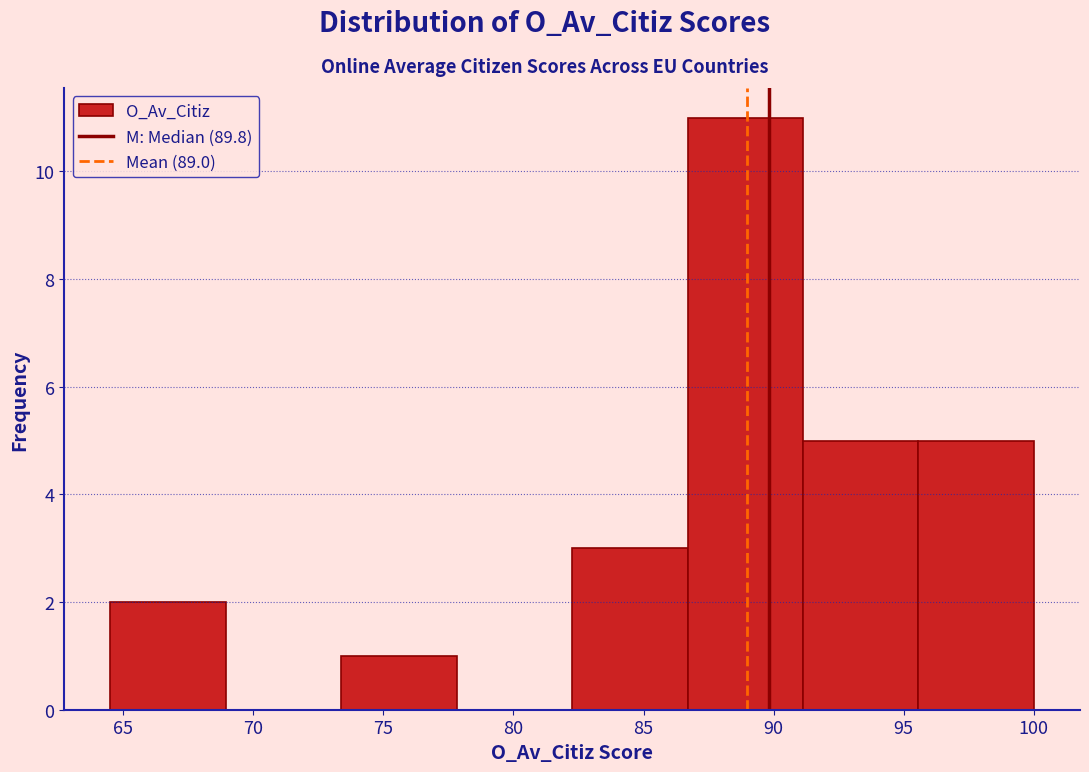

Which range on the x-axis has the tallest bar?

86.5 to 91.0